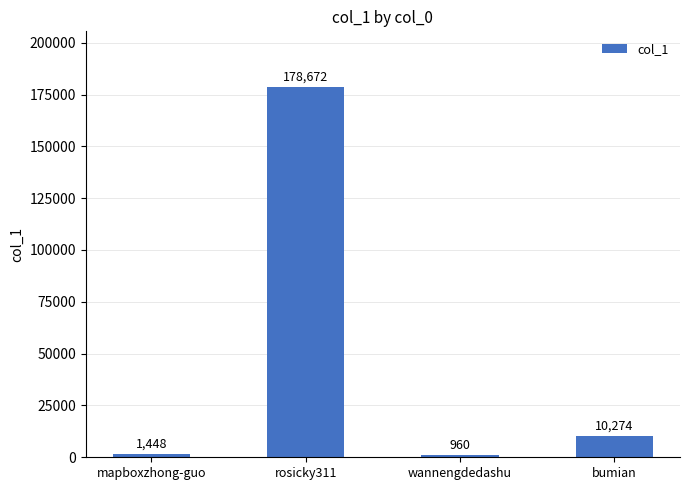

Which category has the lowest value across all series?

wannengdedashu